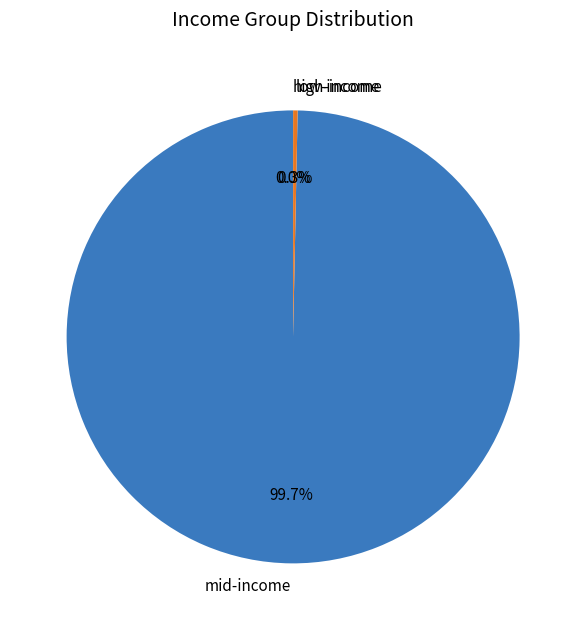

What portion of the pie excludes mid-income?

0.3%